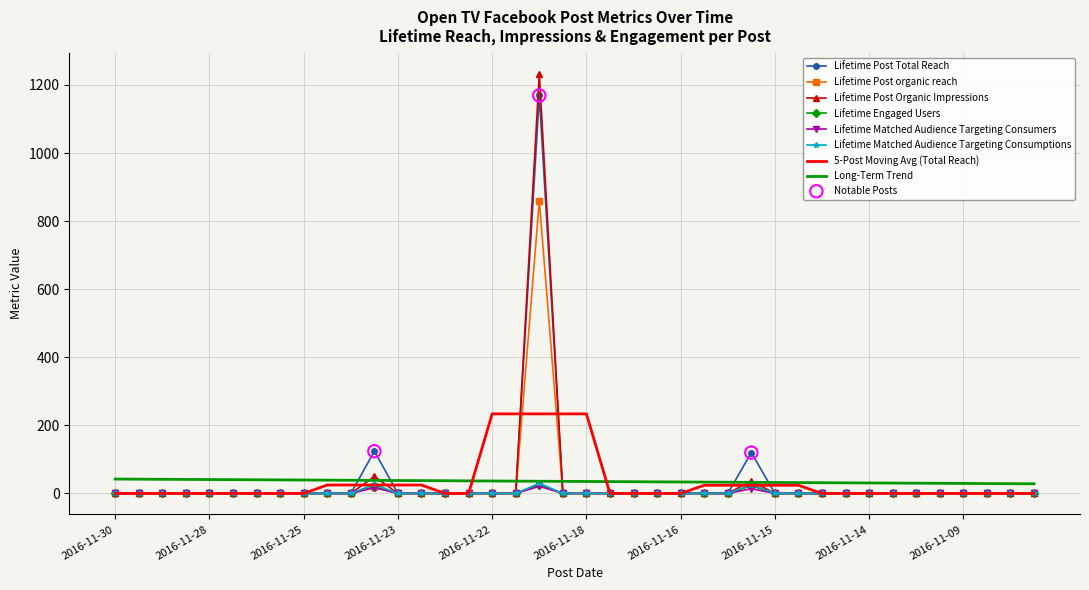

Which series has the widest spread of values?

Lifetime Post Organic Impressions